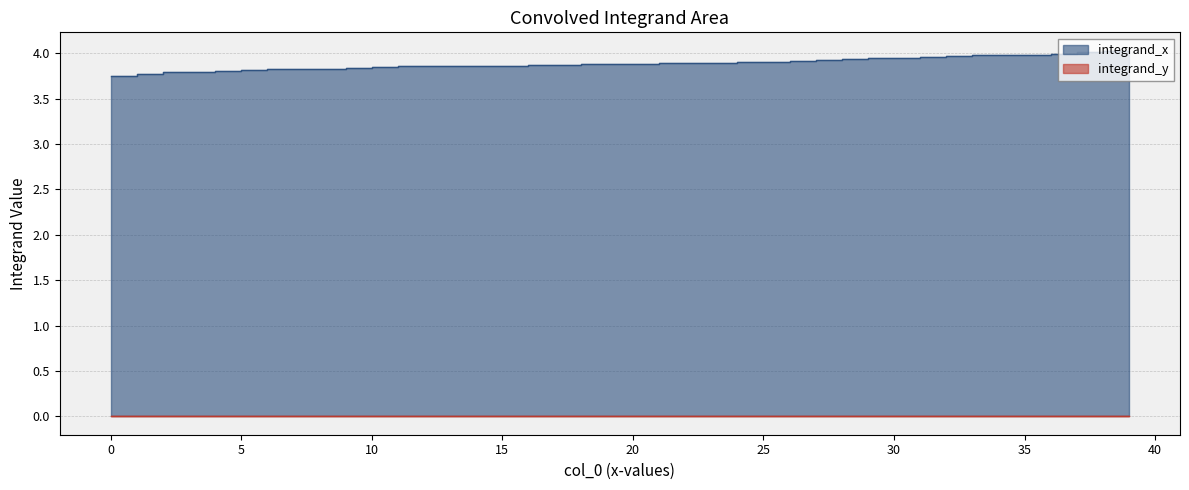

True or false: the data shows 1.3 at 16.

False